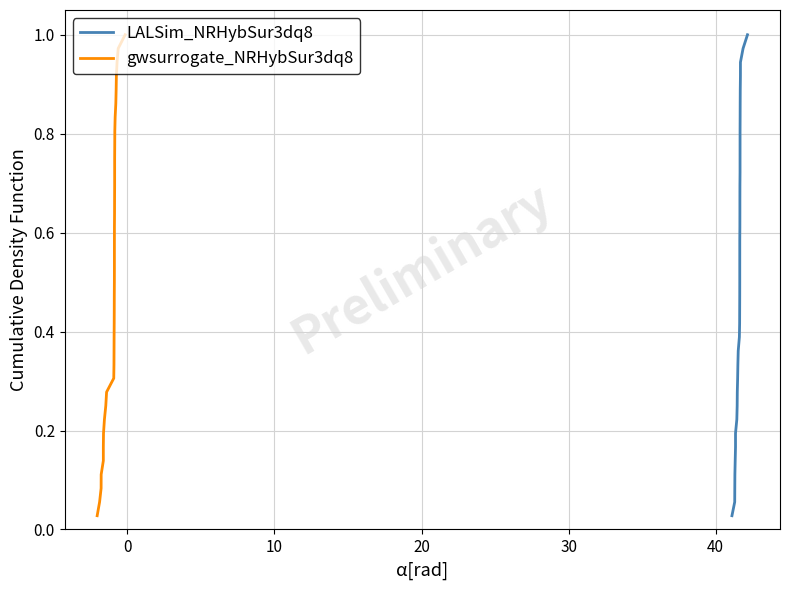

What is the maximum value shown in the chart?

1.0